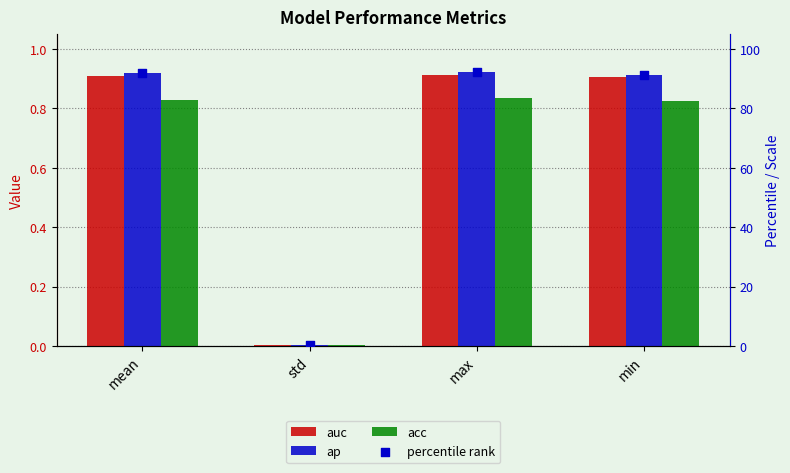

Which series contains the lowest Y value?

auc